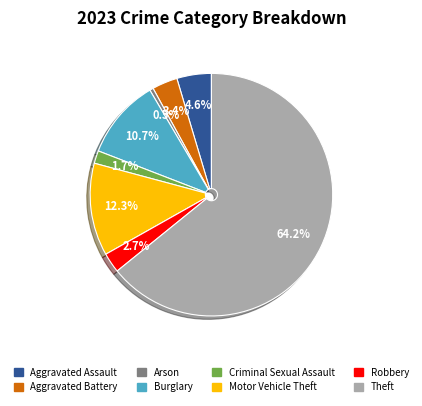

Which slice is the largest?

Theft